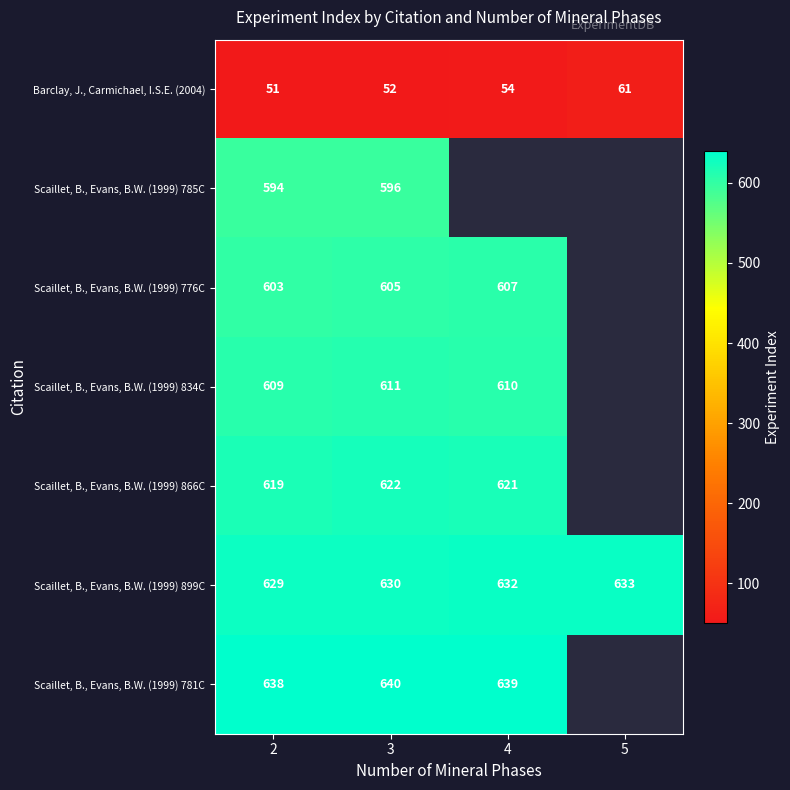

What value does the Barclay, J., Carmichael, I.S.E. (2004) series have at 3, to the nearest 5?

50